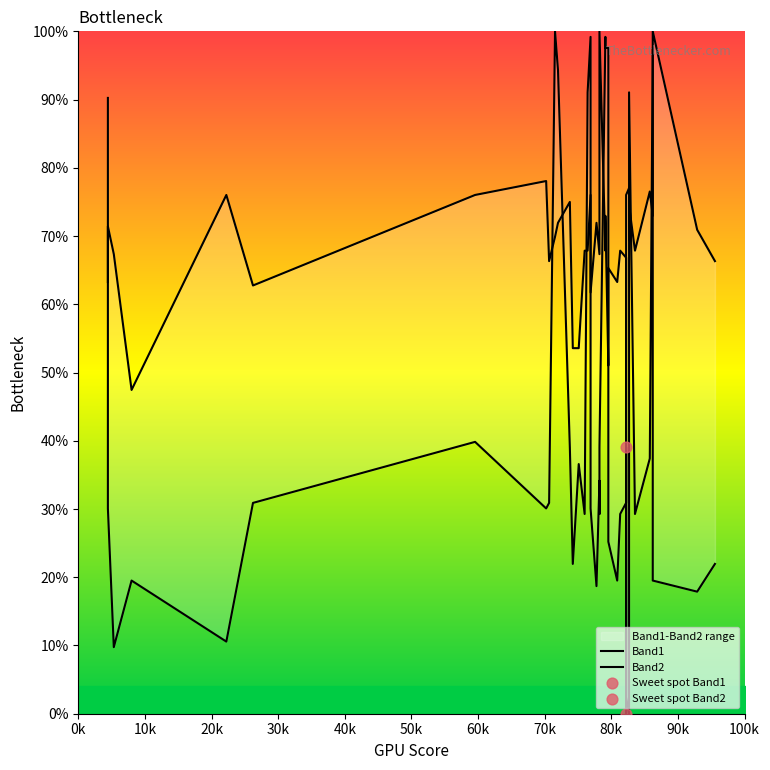

What are all the series names shown in the legend?

Band1, Band2